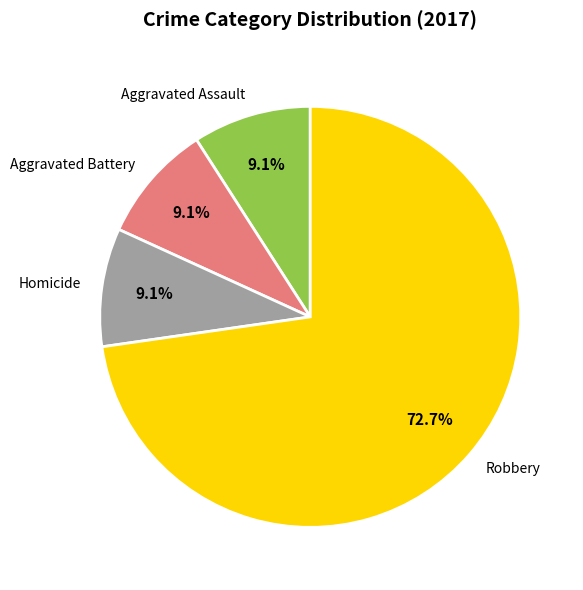

Combined, what portion of the pie is Aggravated Battery and Aggravated Assault?

18.2%